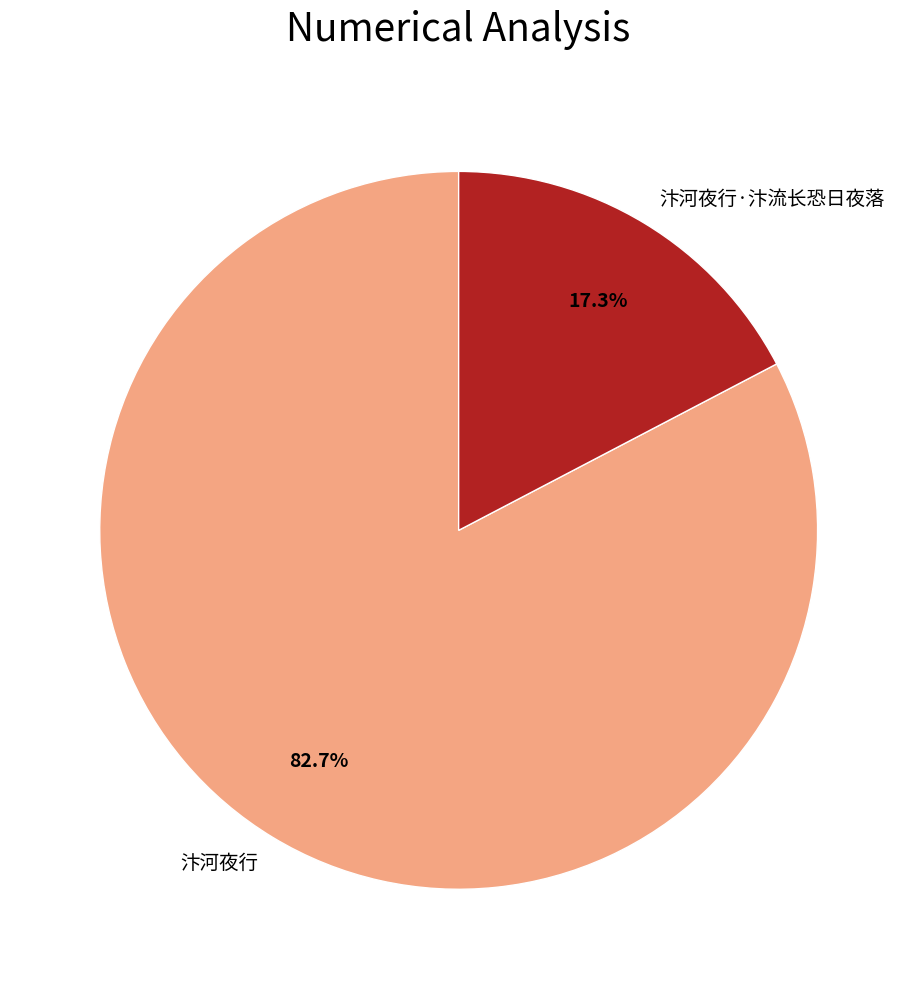

Rank the categories by value from lowest to highest.

汴河夜行·汴流长恐日夜落, 汴河夜行